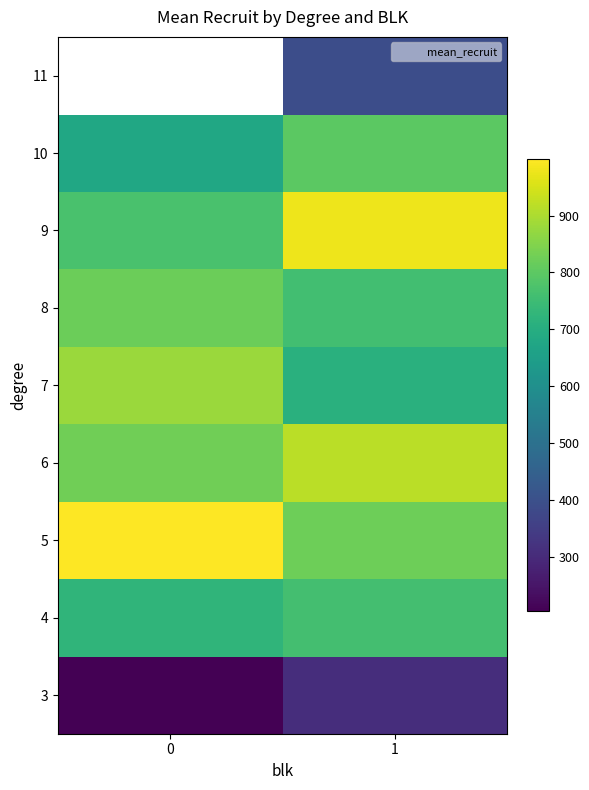

What is the smallest value displayed?

204.0